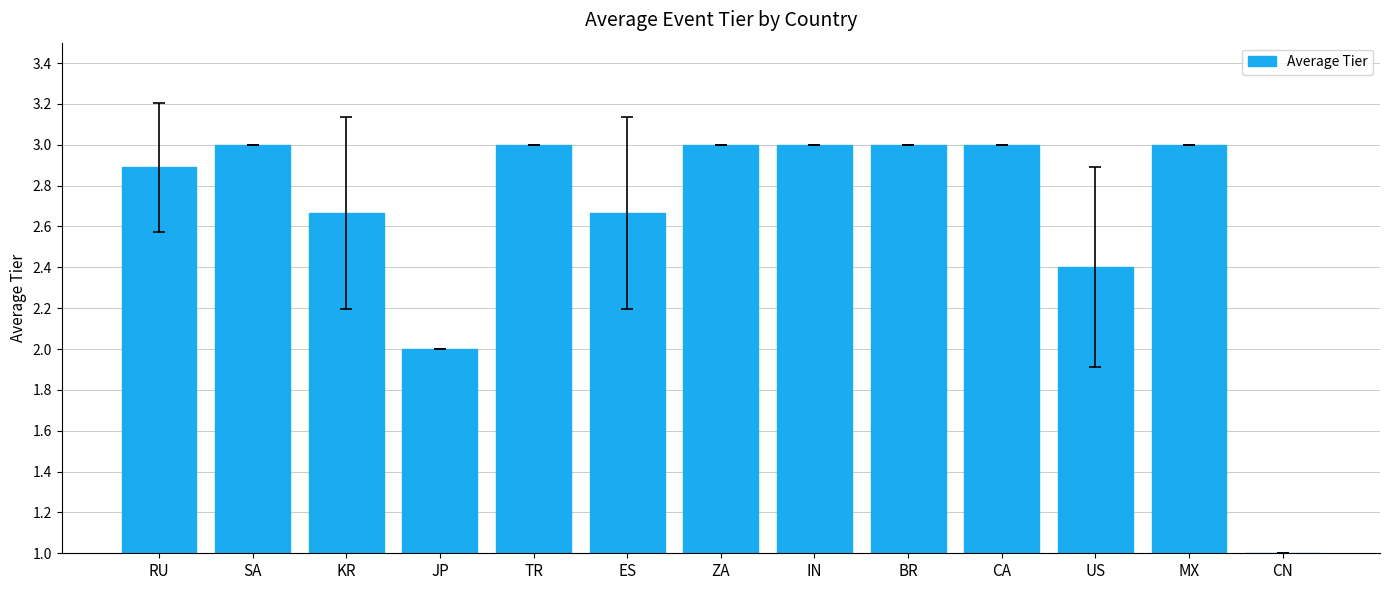

What is the difference between the maximum and second lowest values?

1.0